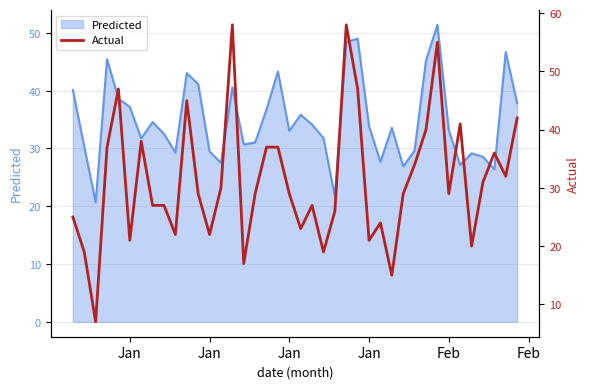

What is the maximum value shown in the chart?

58